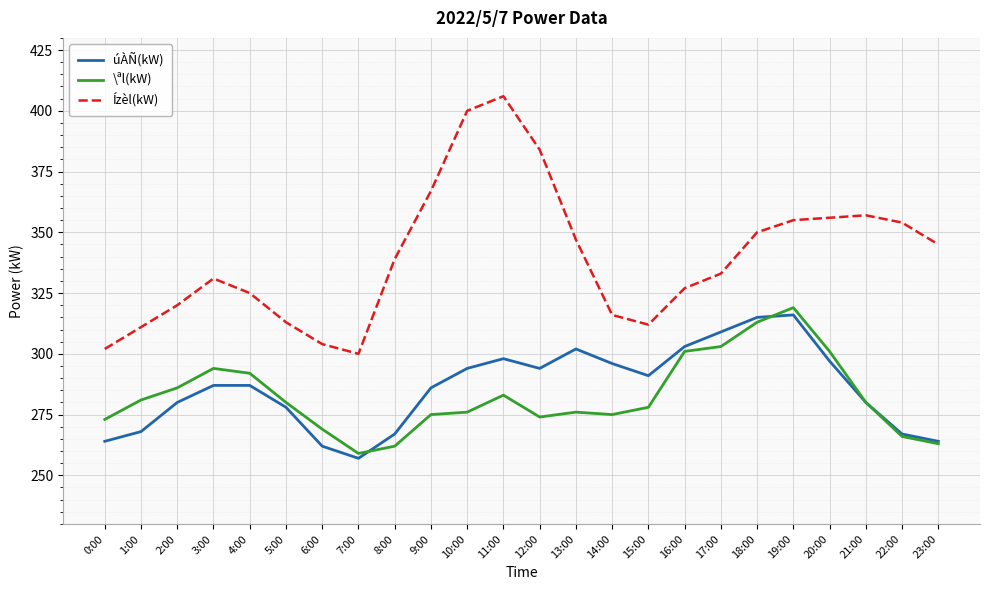

True or false: Ízèl(kW) has more than 0 interior local peaks.

True